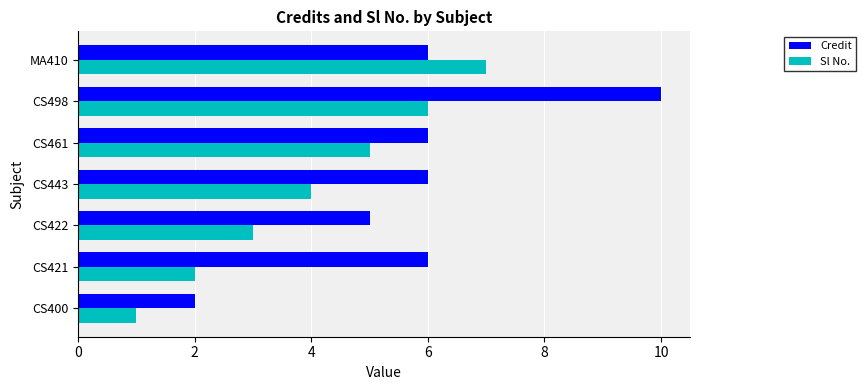

Between CS400 and CS422, which series saw the biggest shift?

Credit